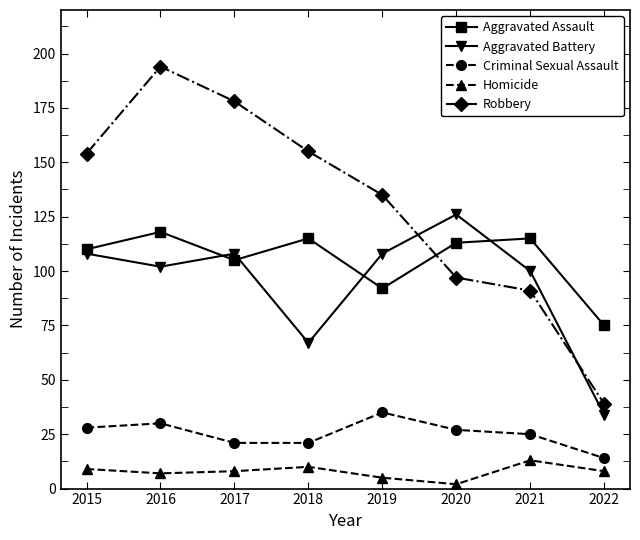

Rank the series by their maximum value, from highest to lowest.

Robbery, Aggravated Battery, Aggravated Assault, Criminal Sexual Assault, Homicide